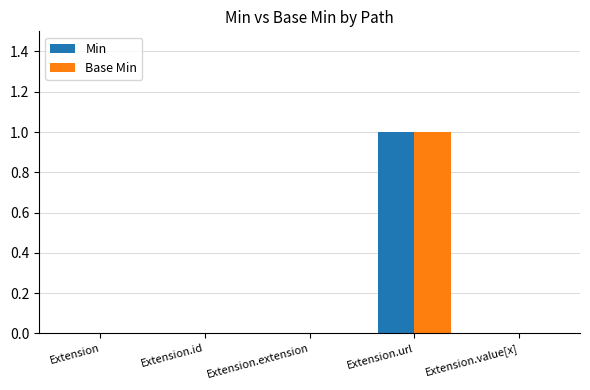

How many categories are shown in the chart?

5